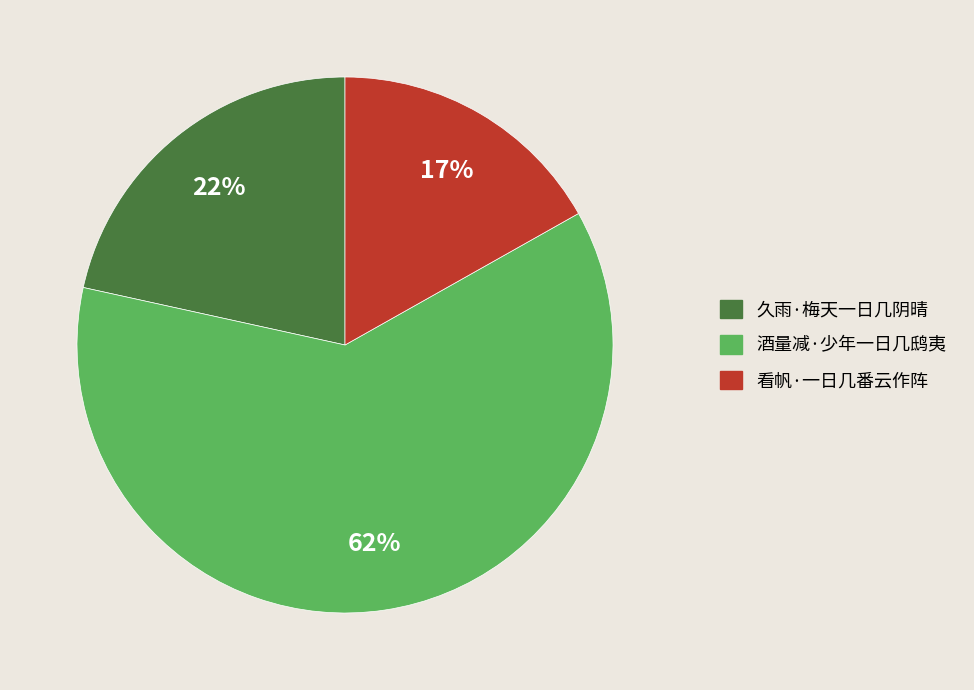

To the nearest percent, what percentage of the pie is 看帆·一日几番云作阵?

17%